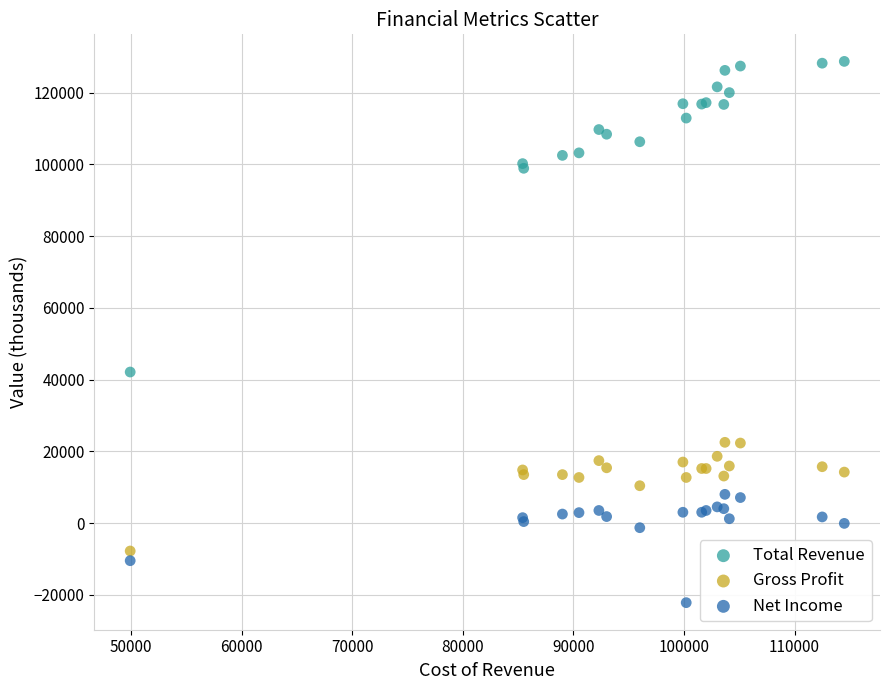

Across all series, what Y value is closest to 53250?

42100